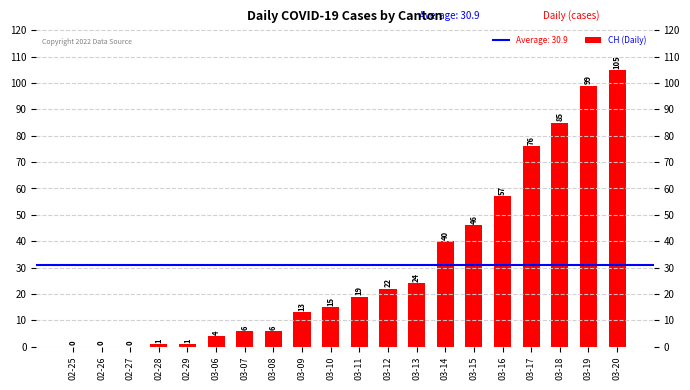

Is it true that the value at 03-07 is 6?

True